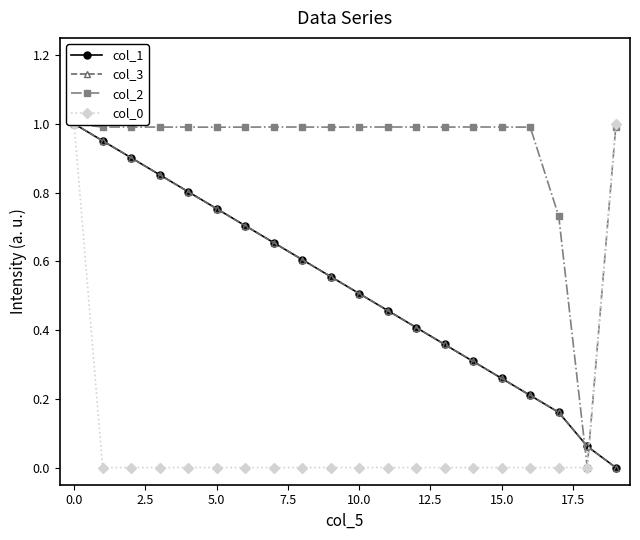

Which category has the lowest value in the col_1 series?

19